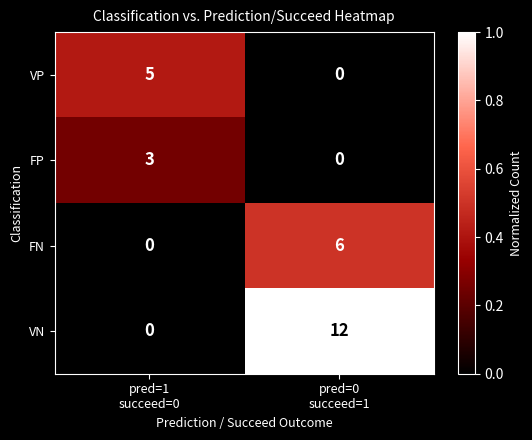

Rank the series by their maximum value, from lowest to highest.

FP, VP, FN, VN